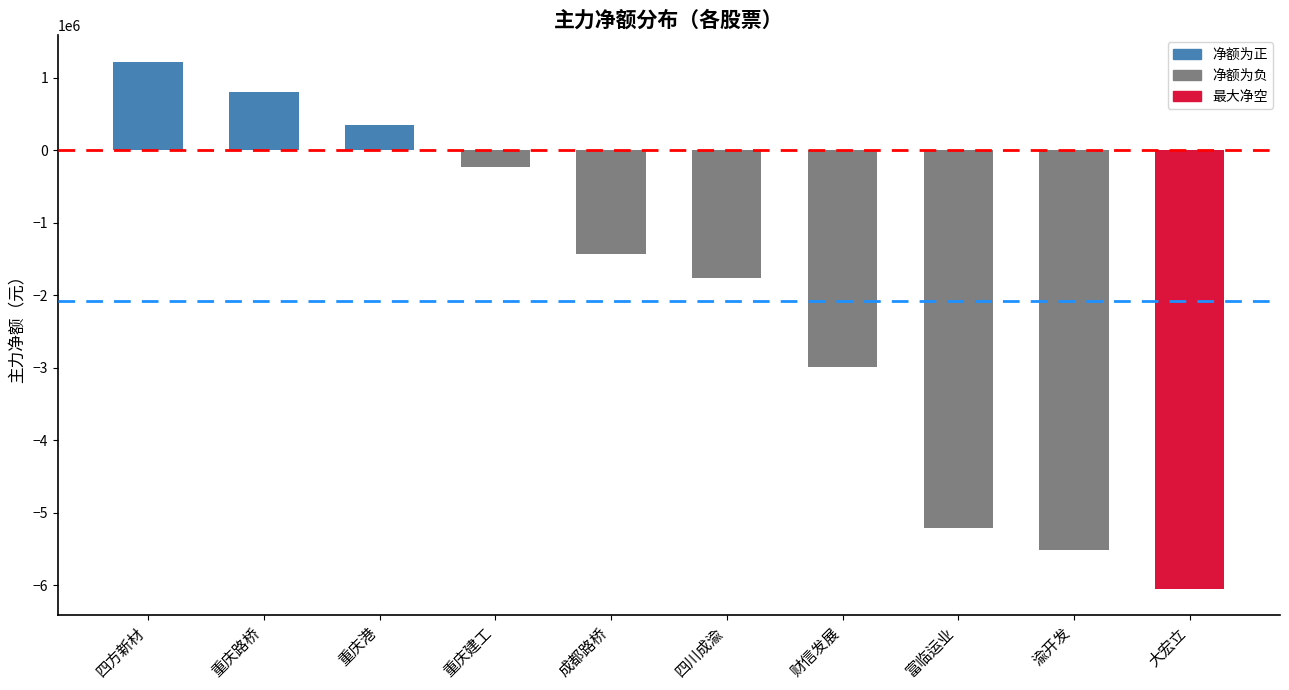

Reading right to left, extract all data points from this chart.

大宏立=-6051410	渝开发=-5510772	富临运业=-5211318	财信发展=-2990841	四川成渝=-1769027	成都路桥=-1430803	重庆建工=-225271	重庆港=354155	重庆路桥=800926	四方新材=1222228